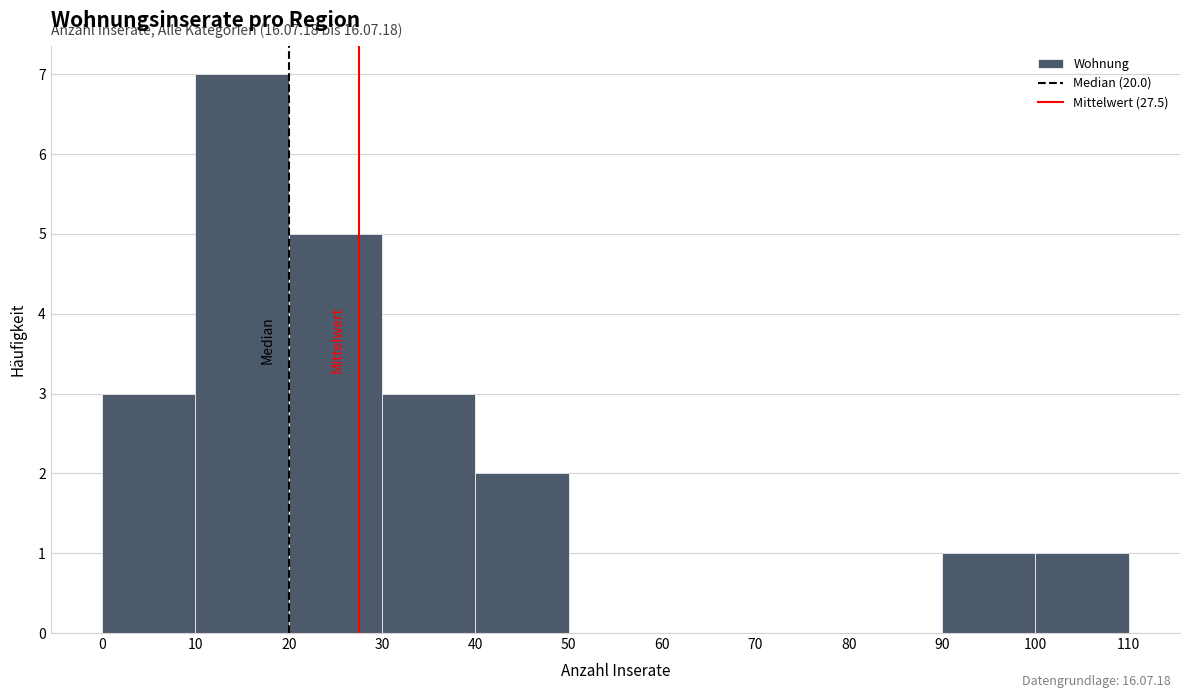

Over which range of the x-axis is the bar tallest?

10 to 20